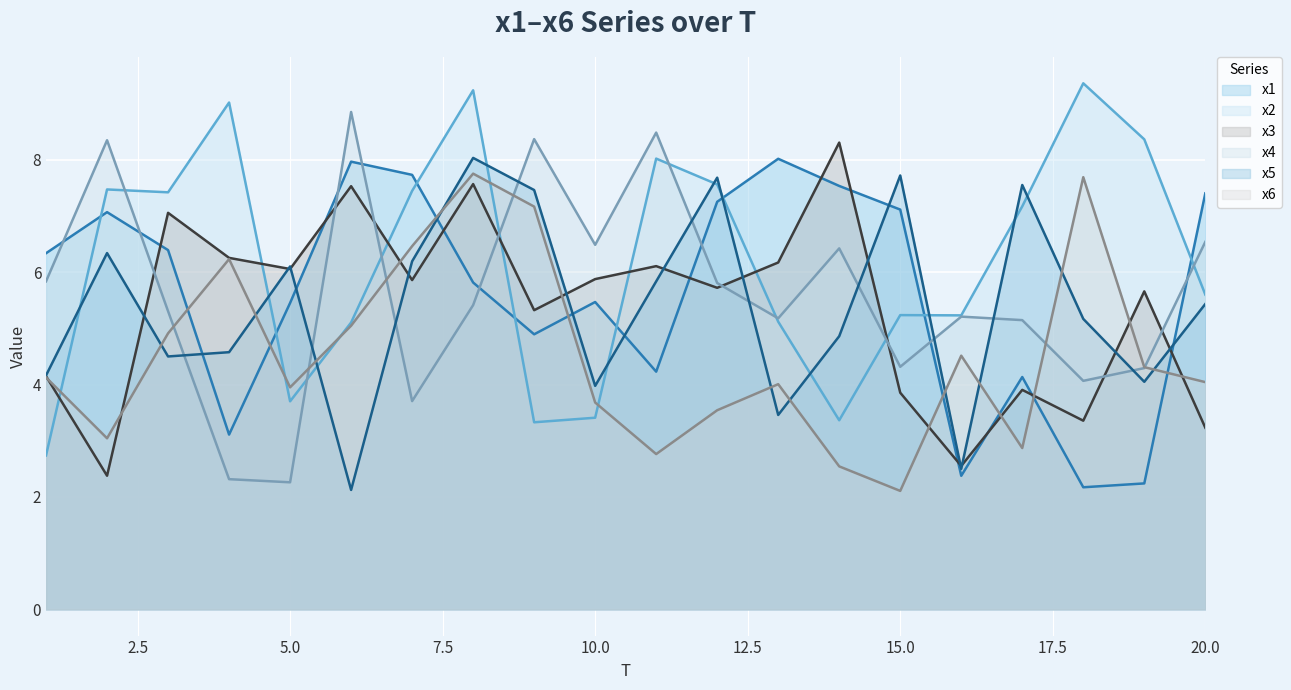

What is the difference between the x1 values at 10 and 9?

0.6